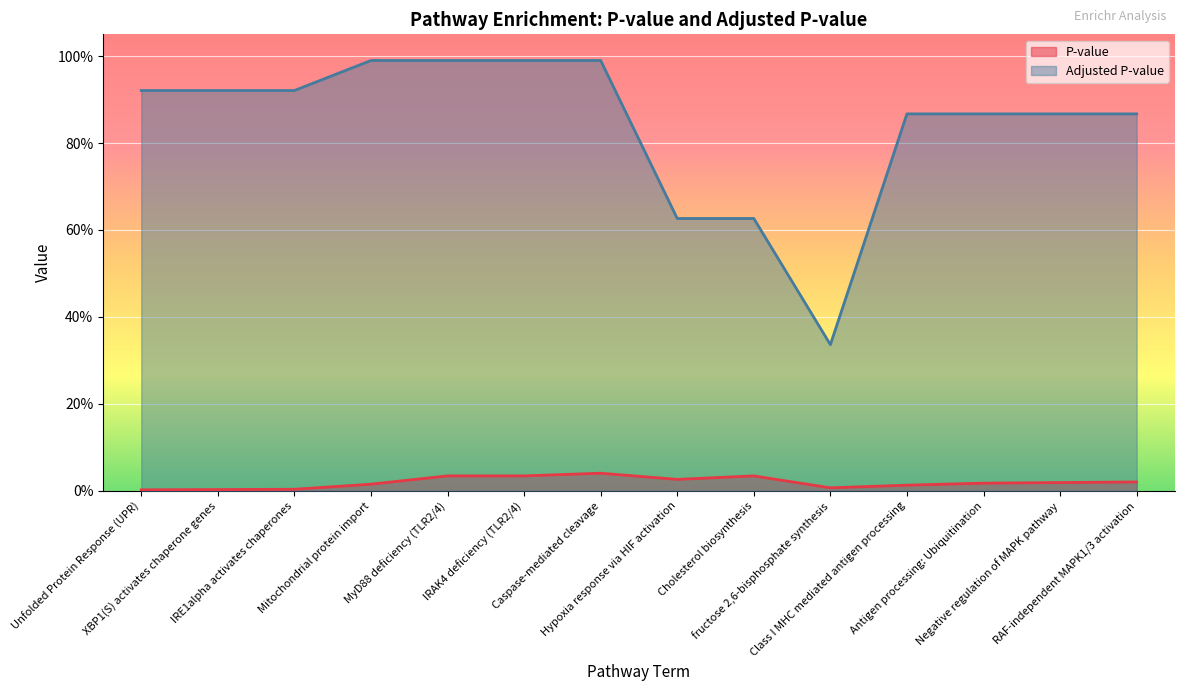

At which category does the chart reach its minimum across all series?

Unfolded Protein Response (UPR)